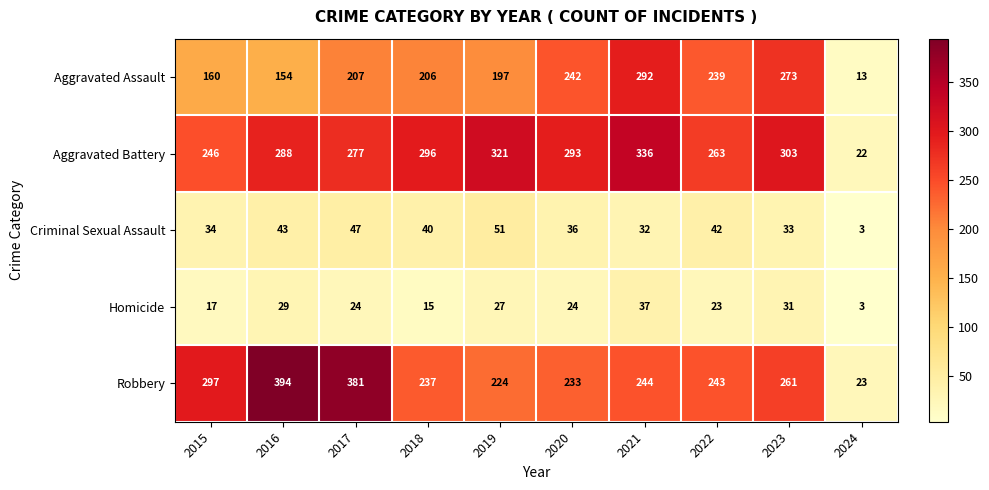

What is the difference between the second highest and second lowest values in the Homicide series?

16